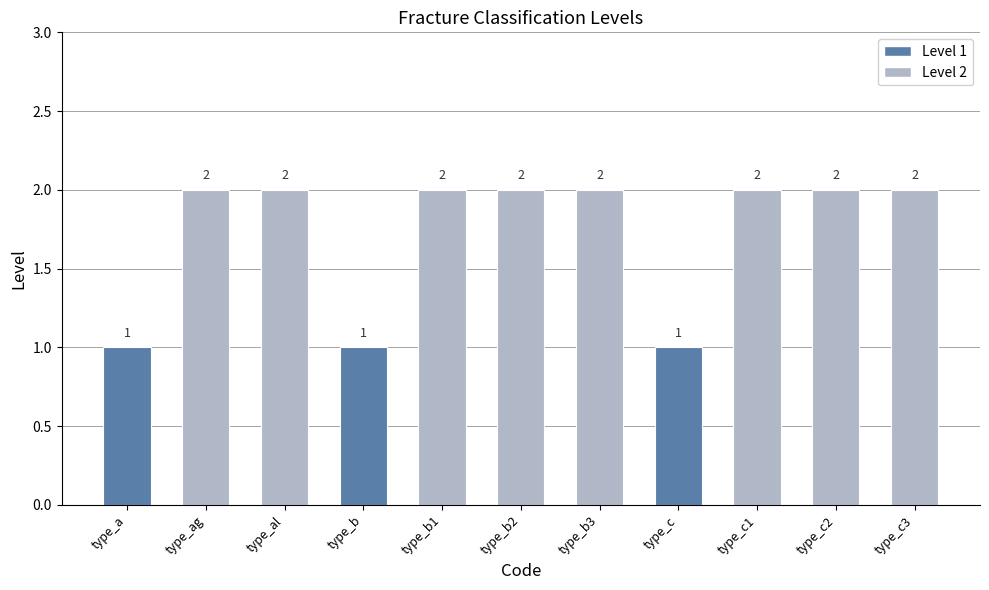

The chart shows a value of 2 at type_al. True or false?

True